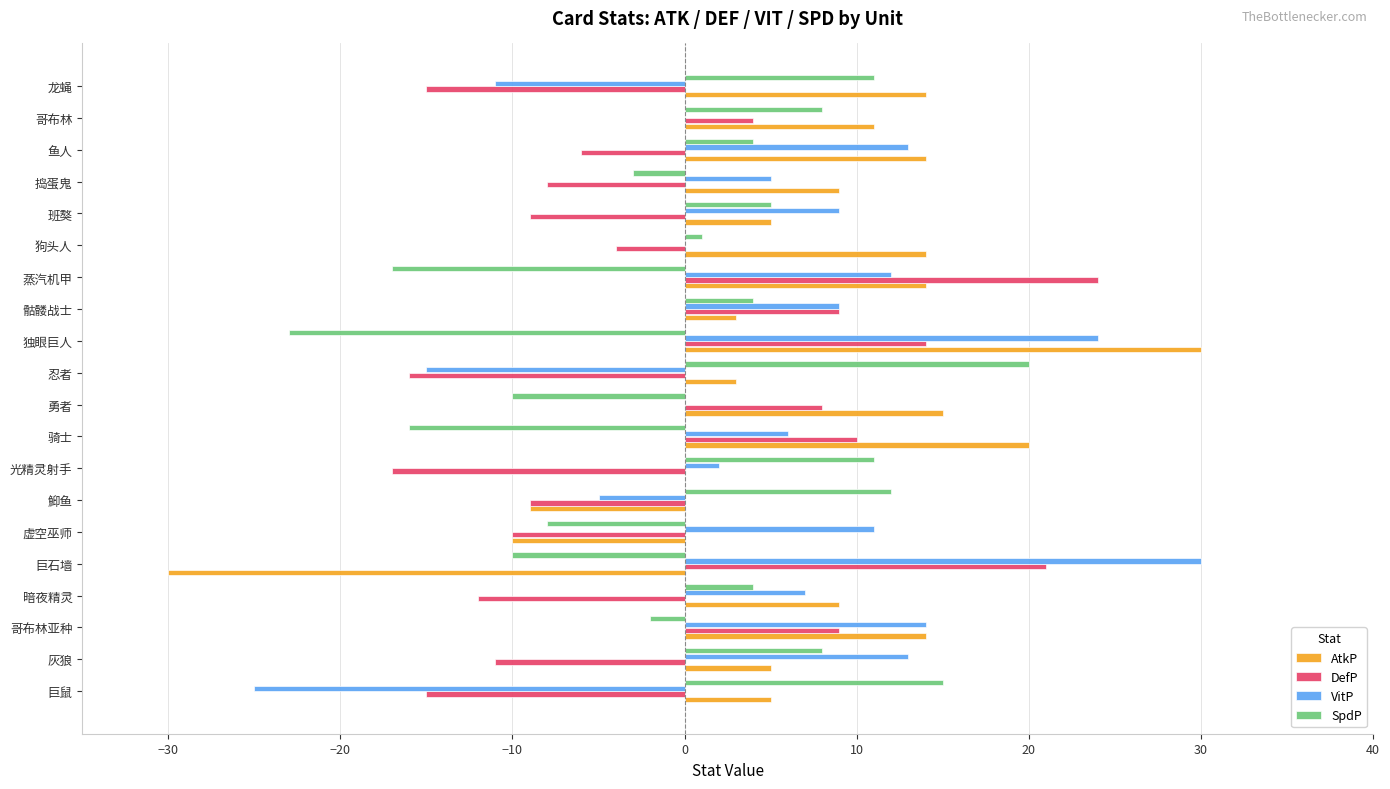

How many categories are shown in the chart?

20